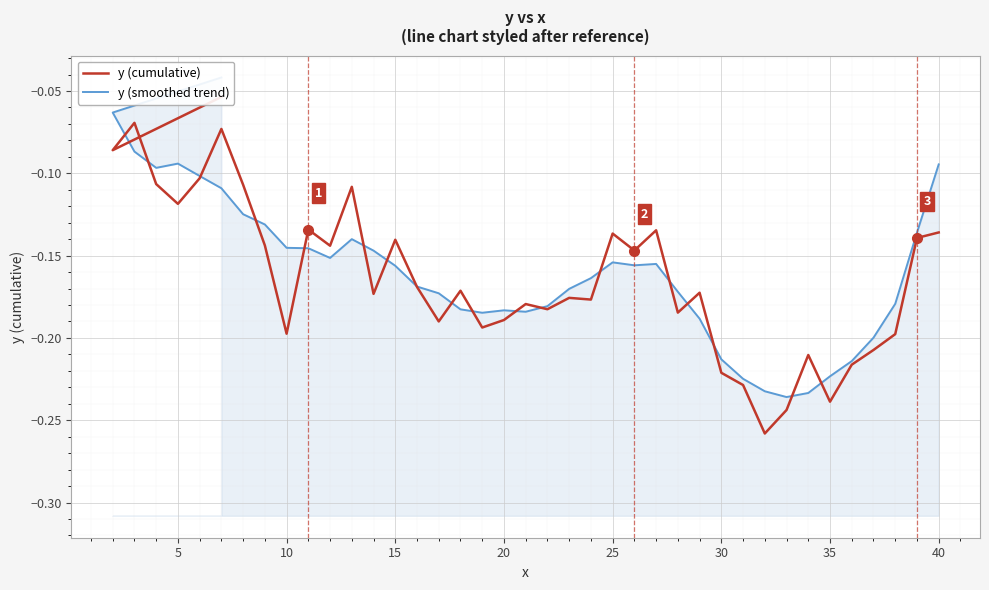

Does the chart display data point markers on the line(s)?

No